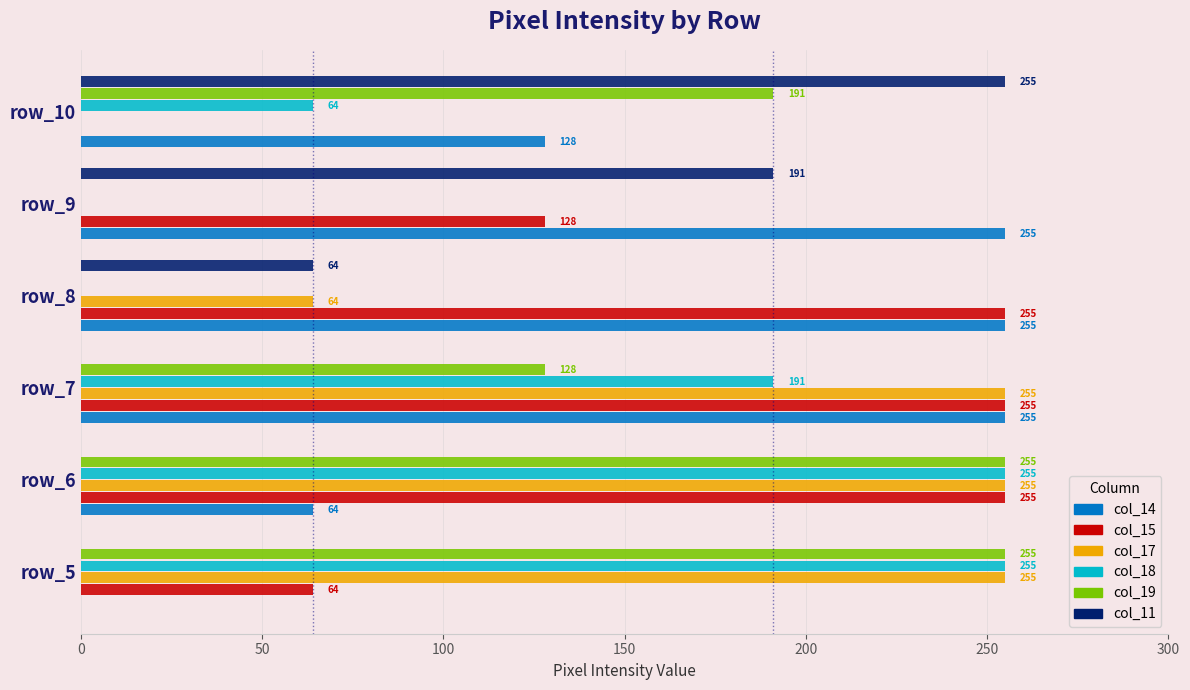

True or false: col_14 has a value of 117 at row_7.

False